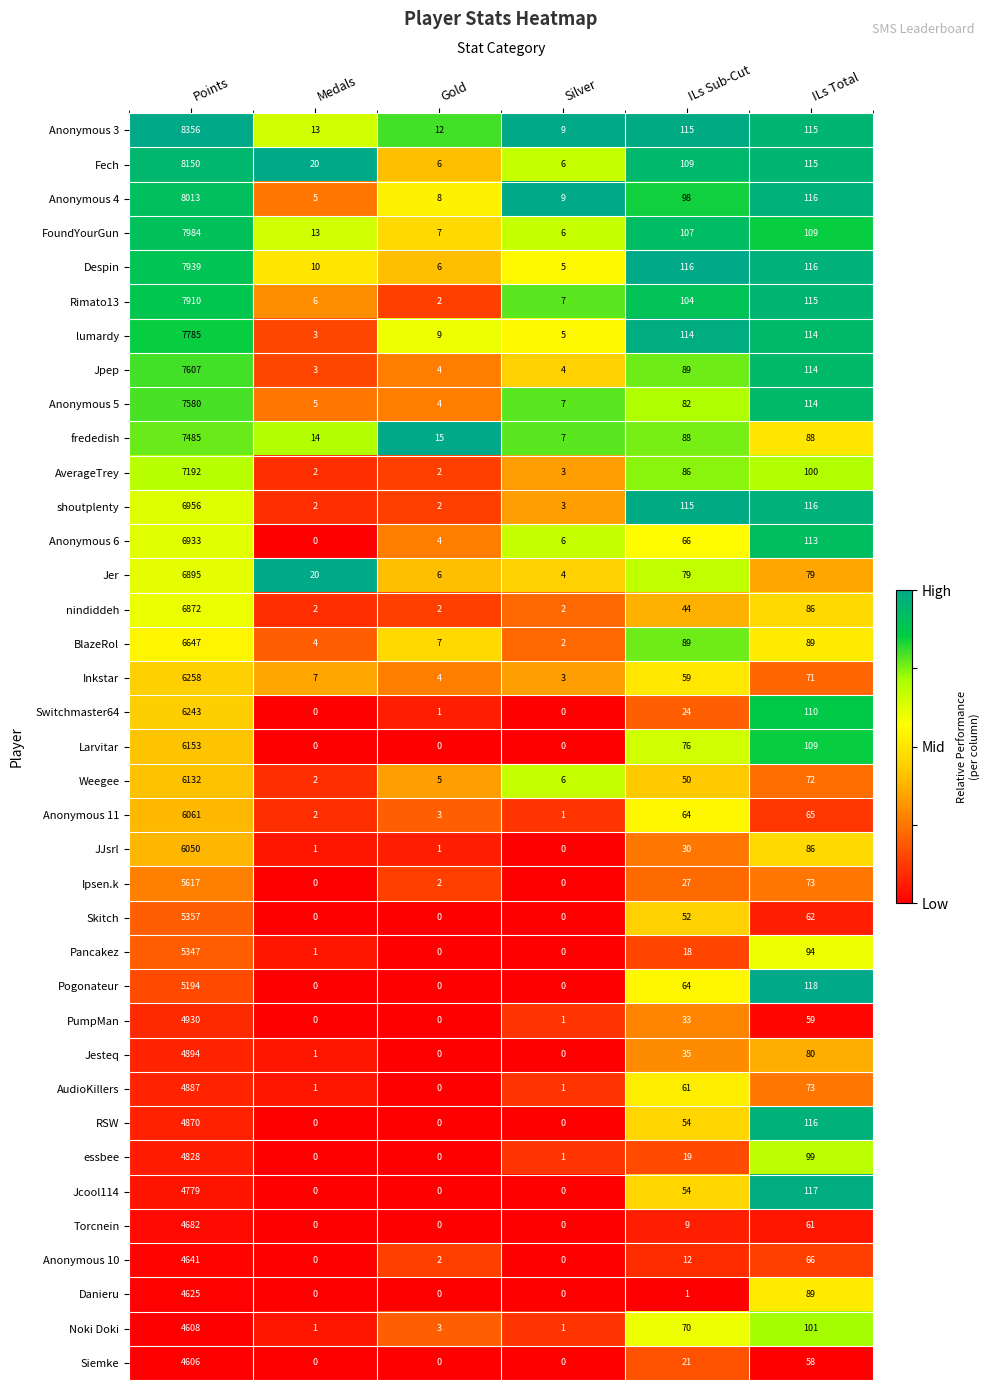

Is the value of Inkstar at Gold greater than the value of Weegee at ILs Sub-Cut?

No